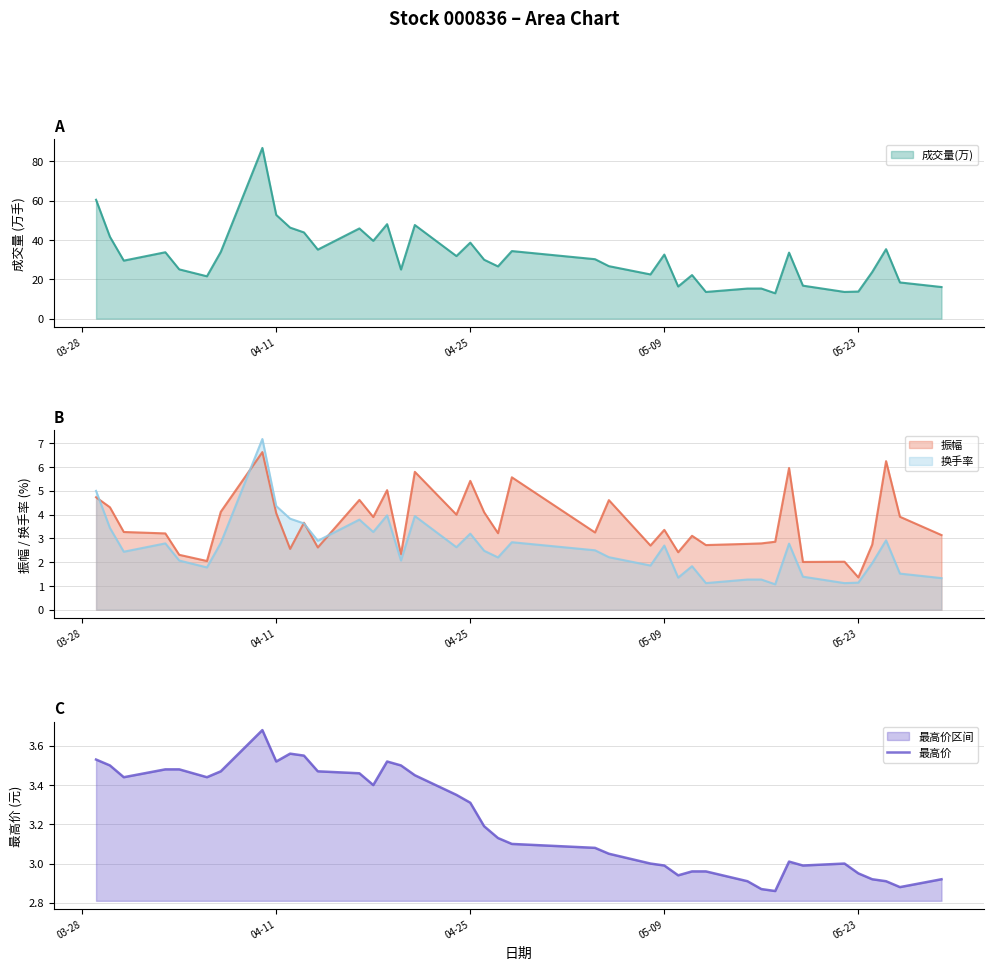

What is the minimum value for 成交量(万)?

12.9